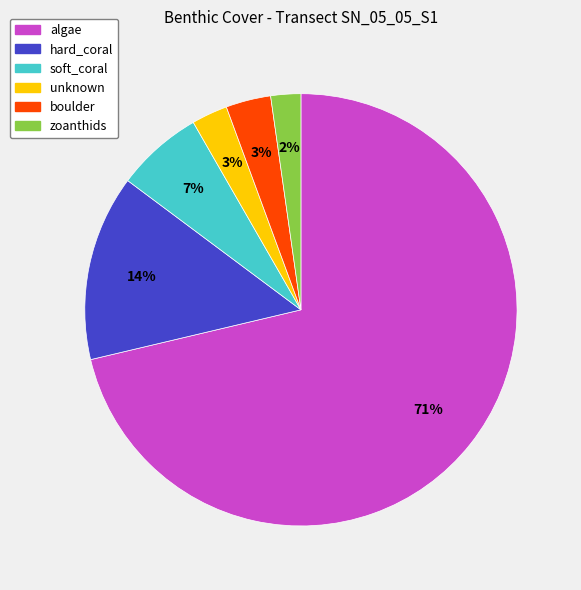

Is the sum of hard_coral and boulder greater than half?

No